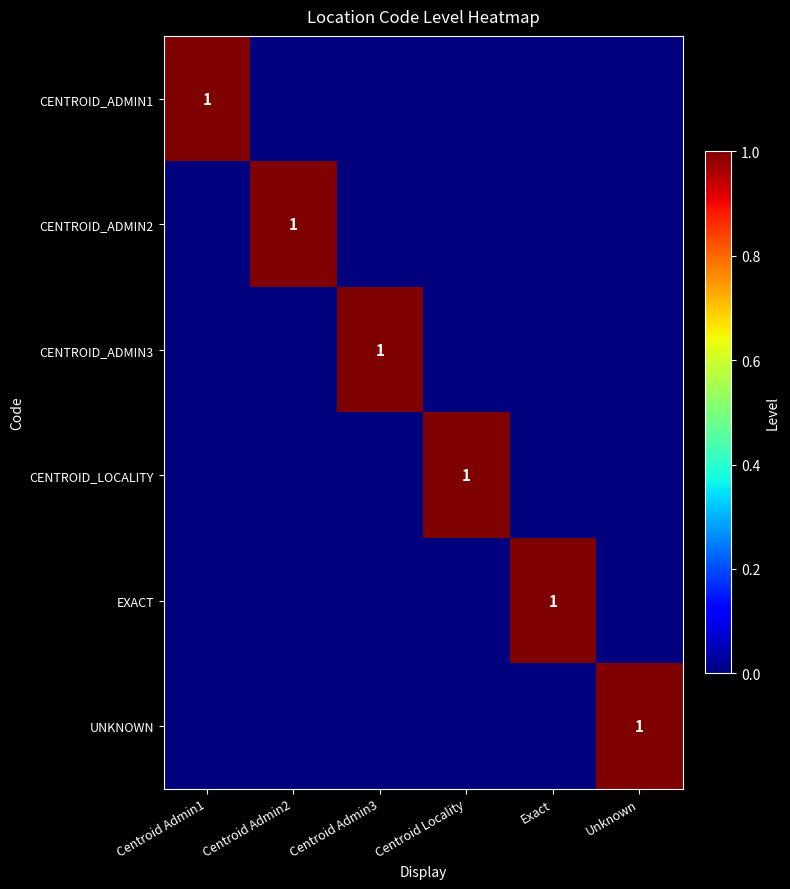

True or false: CENTROID_ADMIN1 has a value of 0 at Centroid Admin1.

False